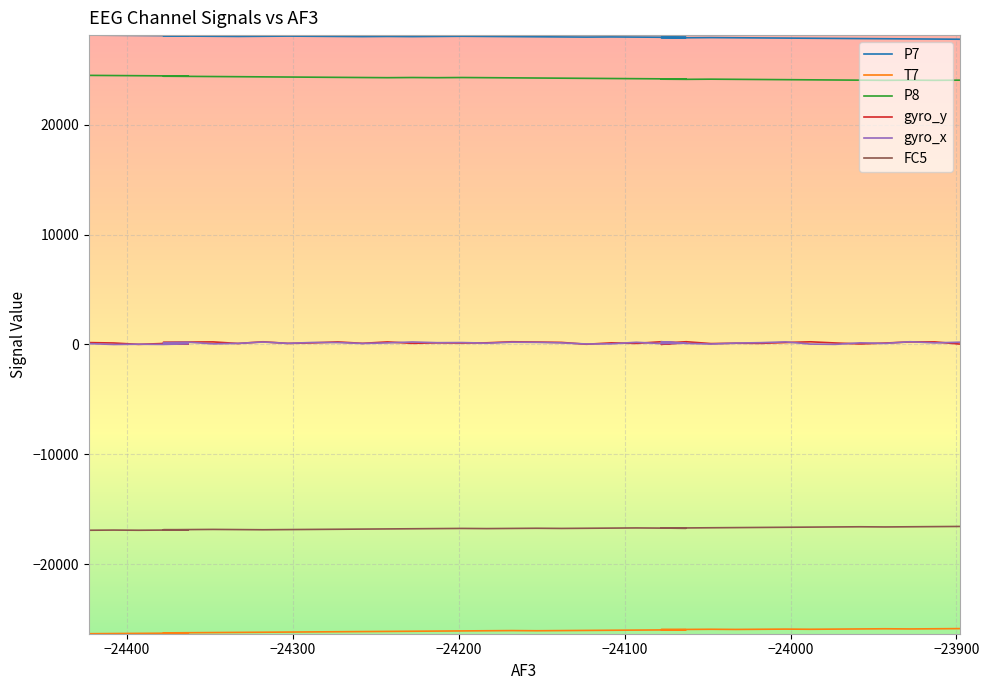

True or false: gyro_x and P8 cross at least once.

False